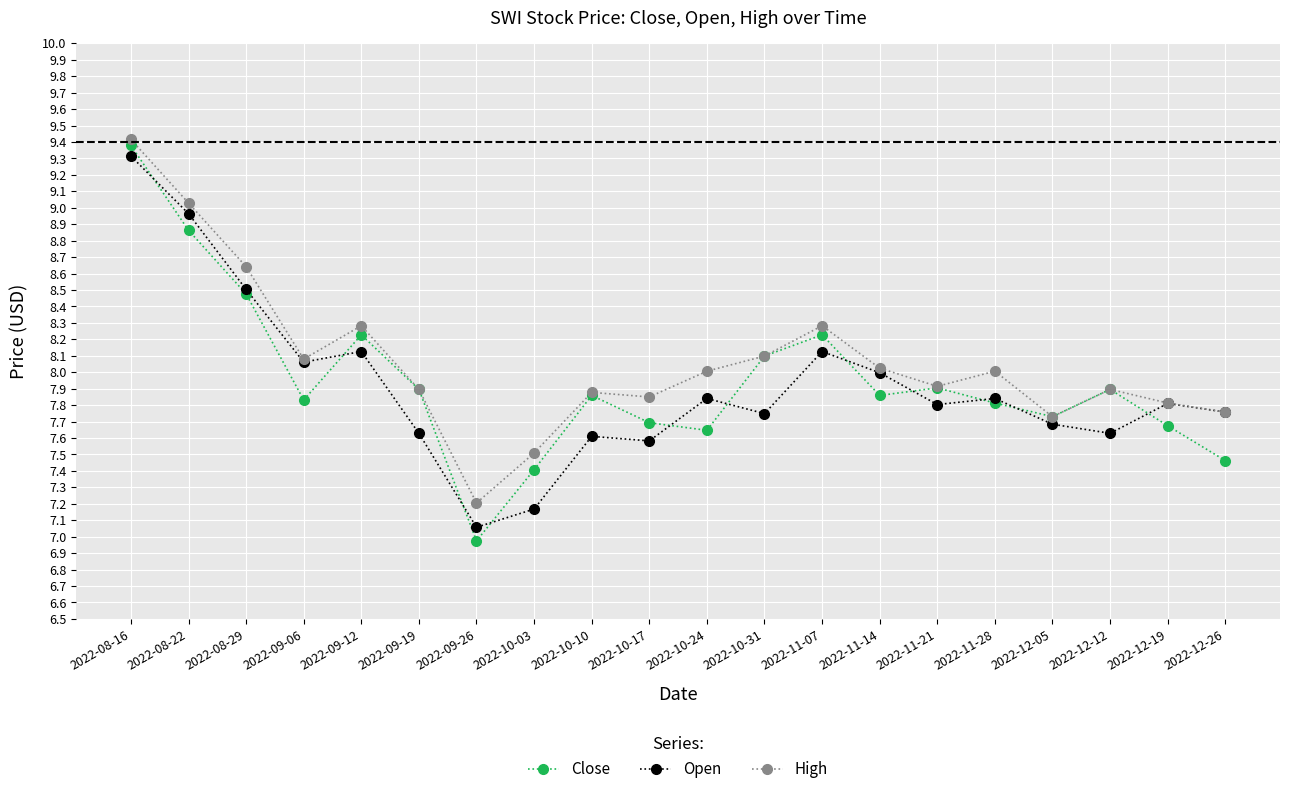

The value of High at 2022-09-06 is 3.4. True or false?

False